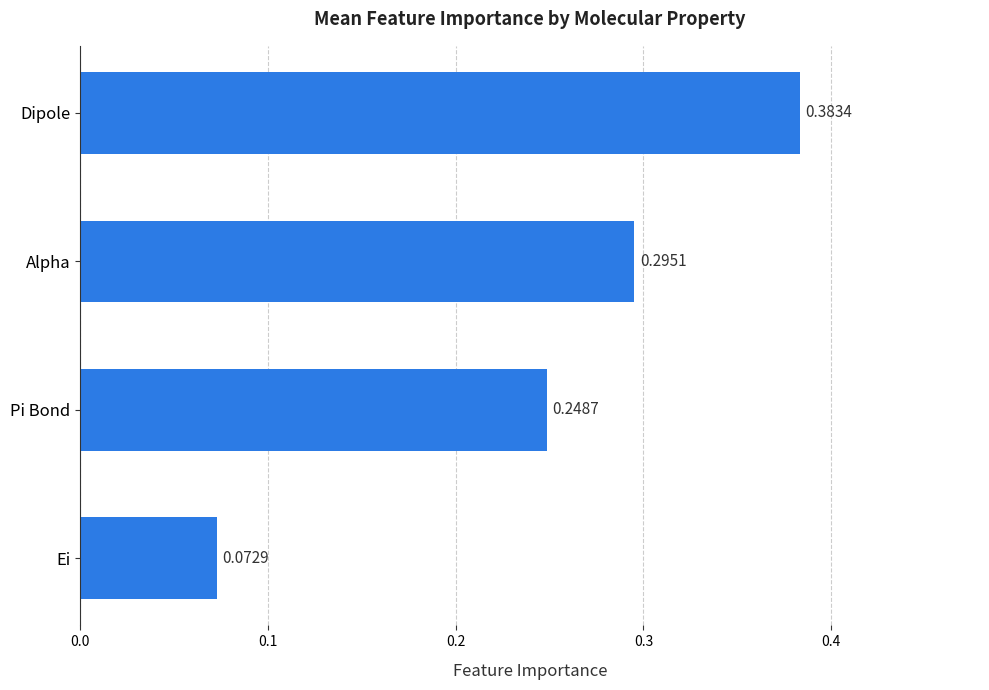

What is the sum of all values?

1.0